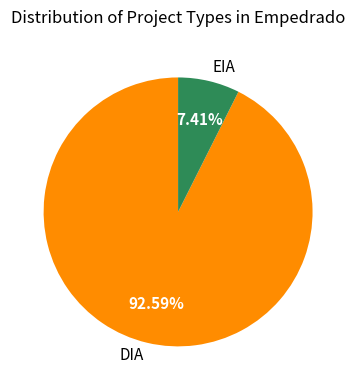

To the nearest percent, what portion does EIA represent?

7%